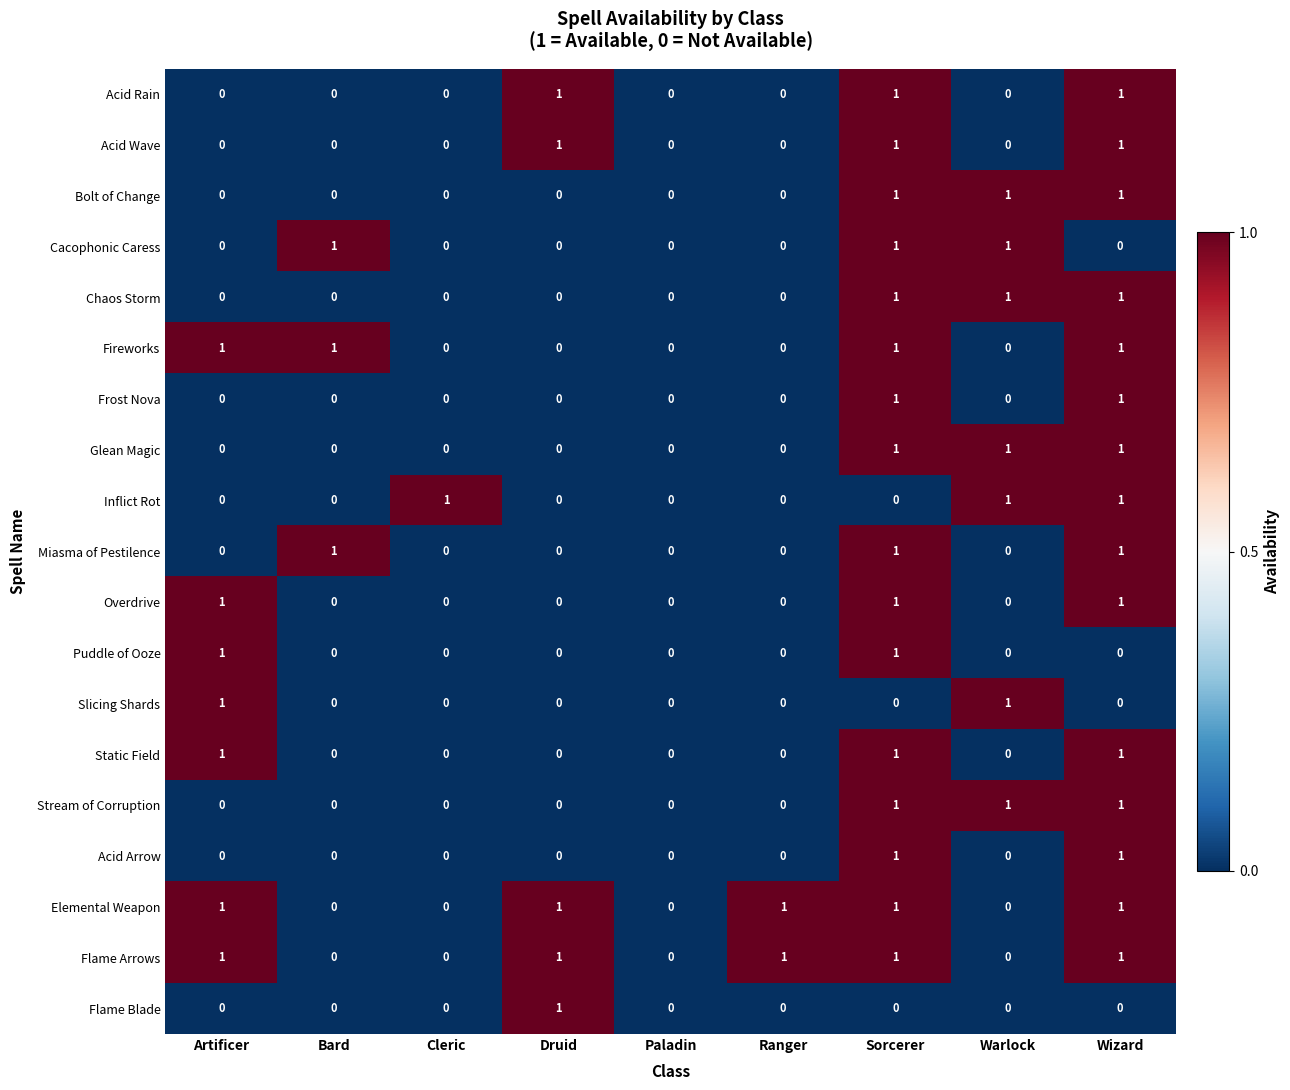

At which category is the sum across all series the highest?

Sorcerer